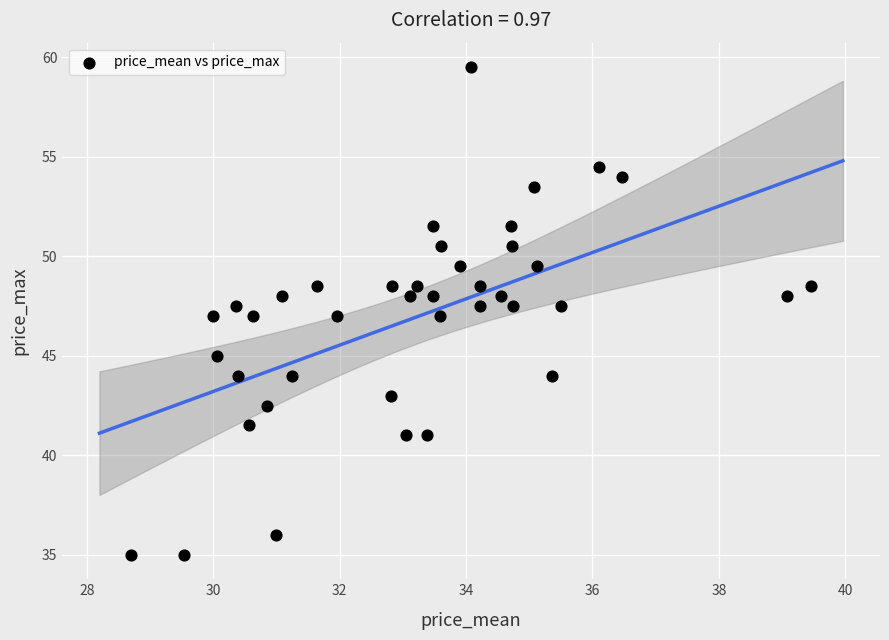

What is the range of X values (max minus min)?

10.8